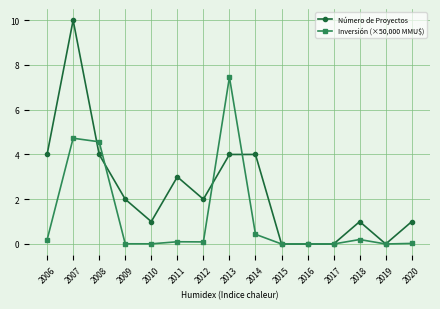

At which category does Número de Proyectos reach its first local valley?

2010